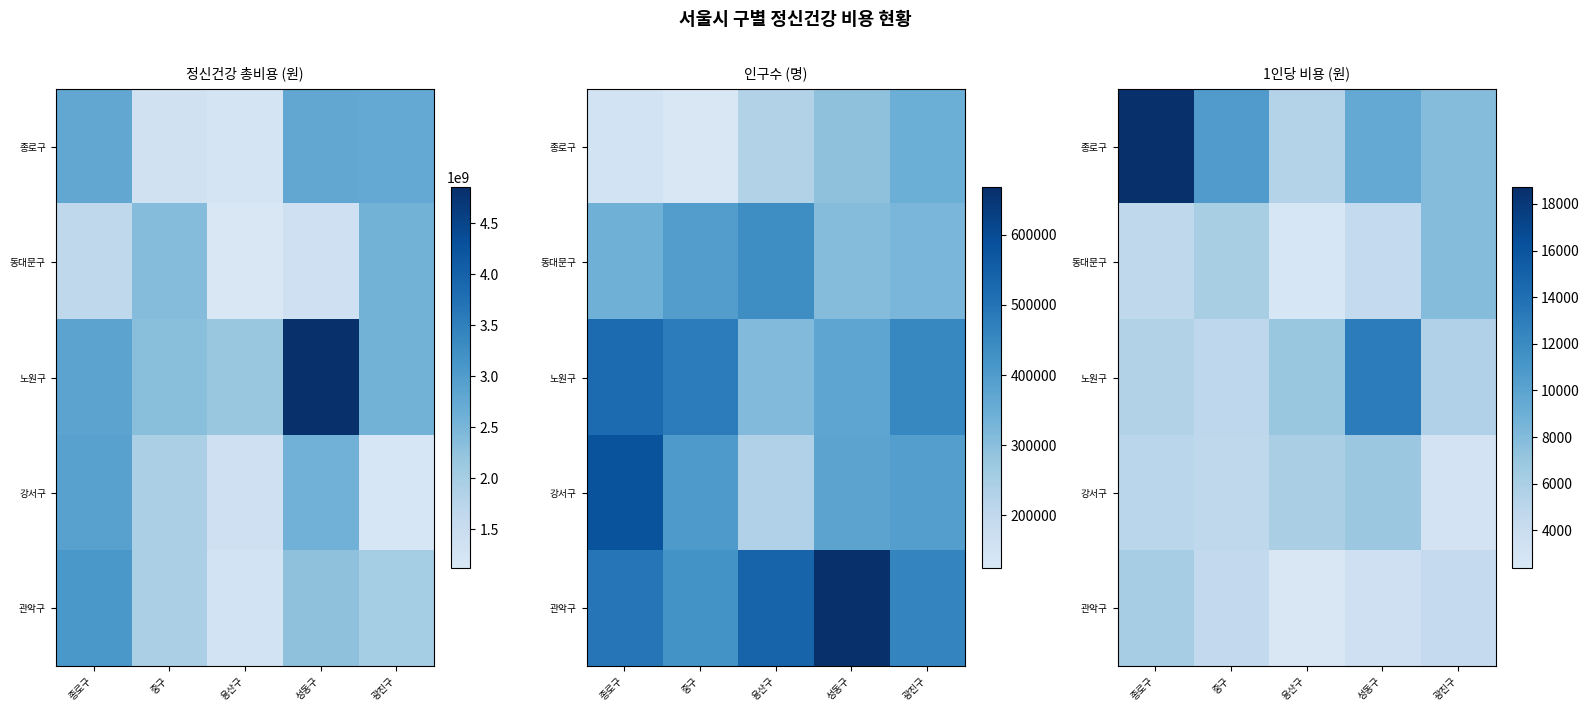

The 종로구 series shows 18724 at 종로구. True or false?

True